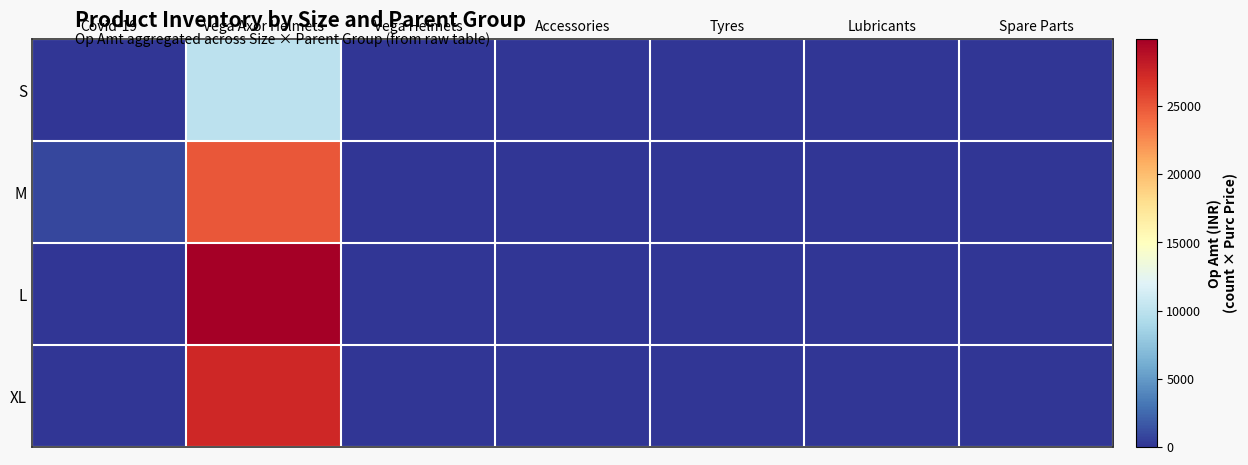

At how many categories does at least one series exceed 12042?

1